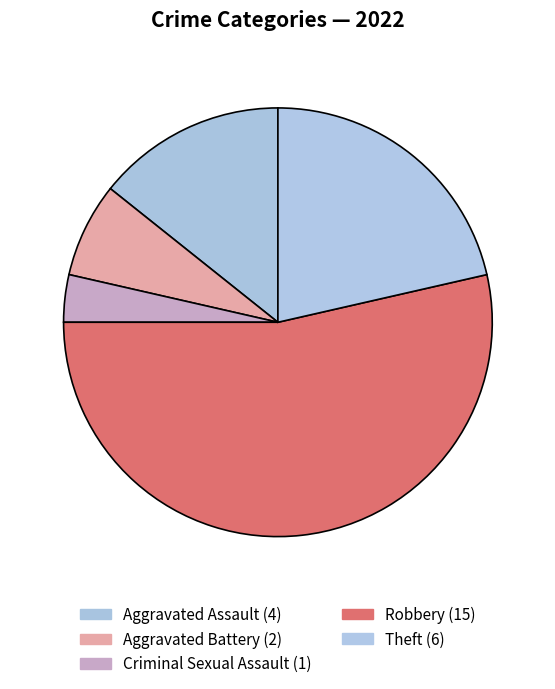

Approximately how many times larger is the value at Robbery compared to Theft?

2.5